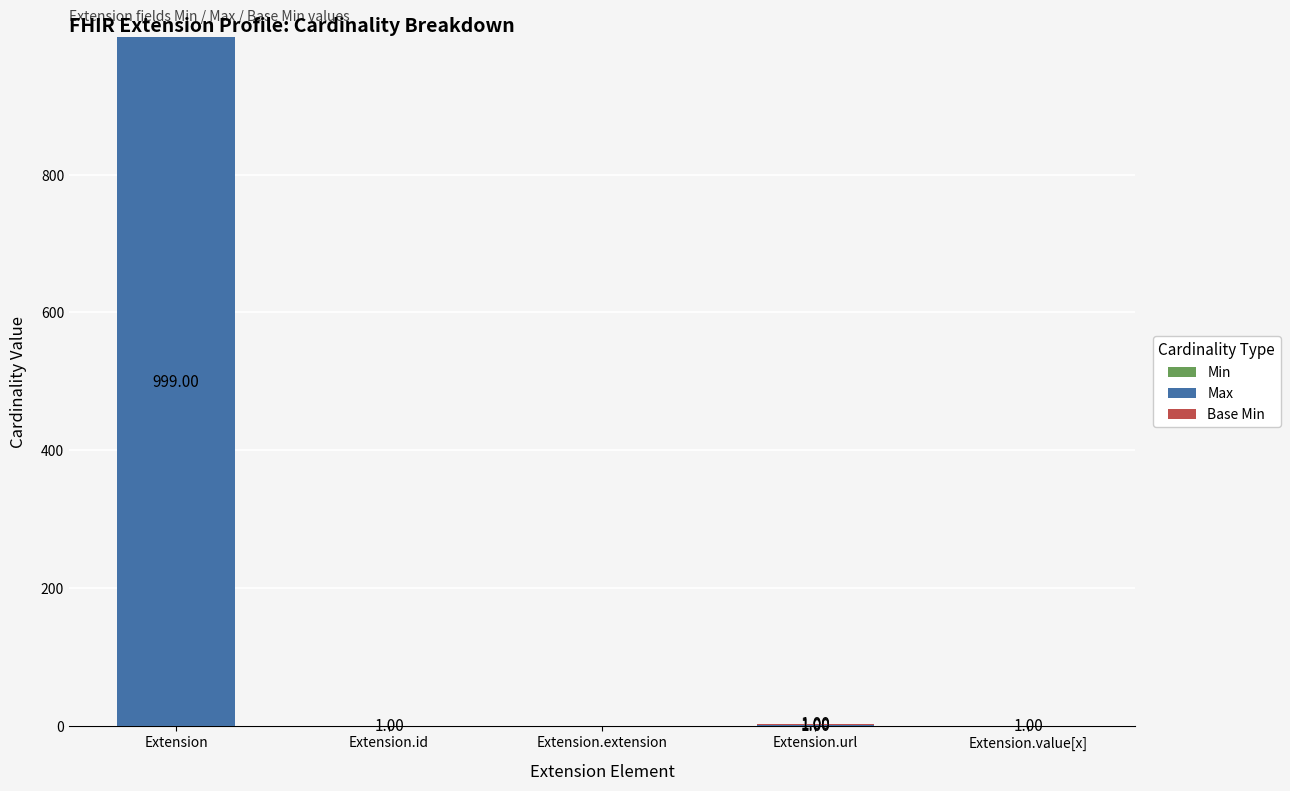

Does the chart contain stacked bars?

Yes